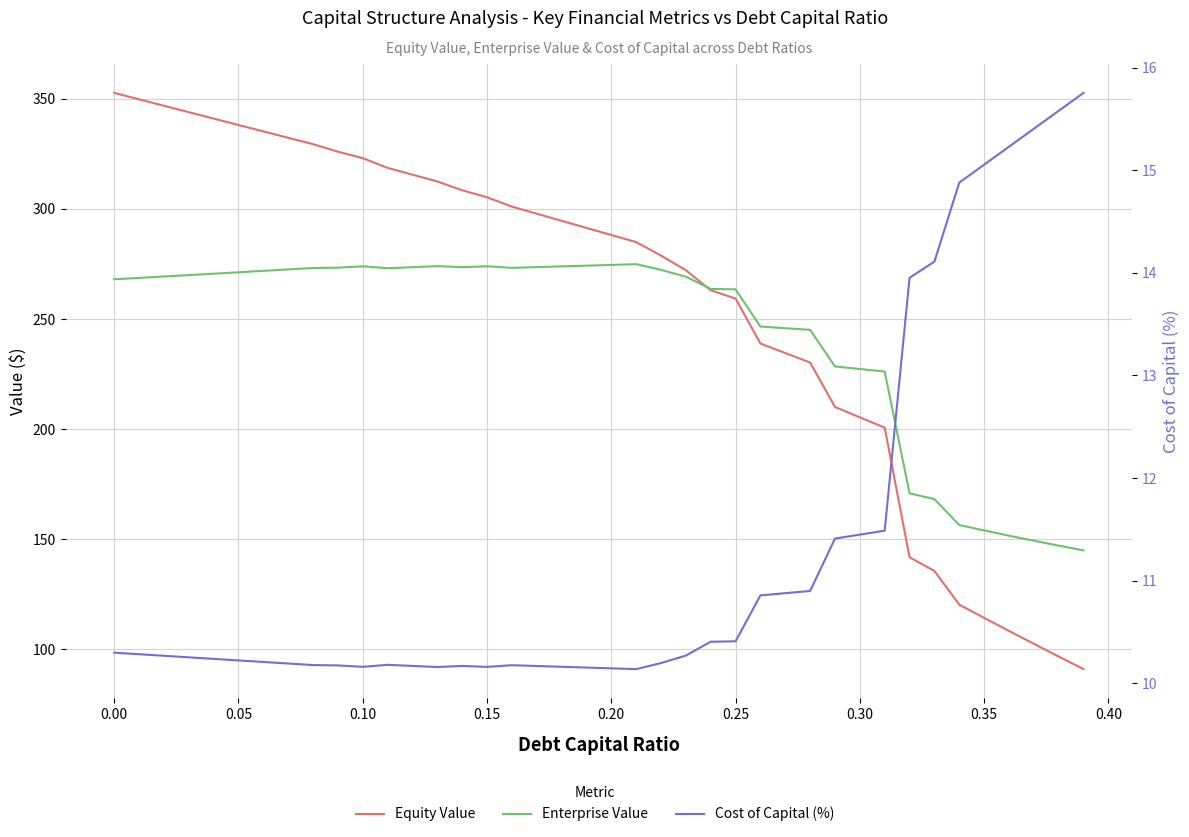

Which series has the largest total across all categories?

Equity Value